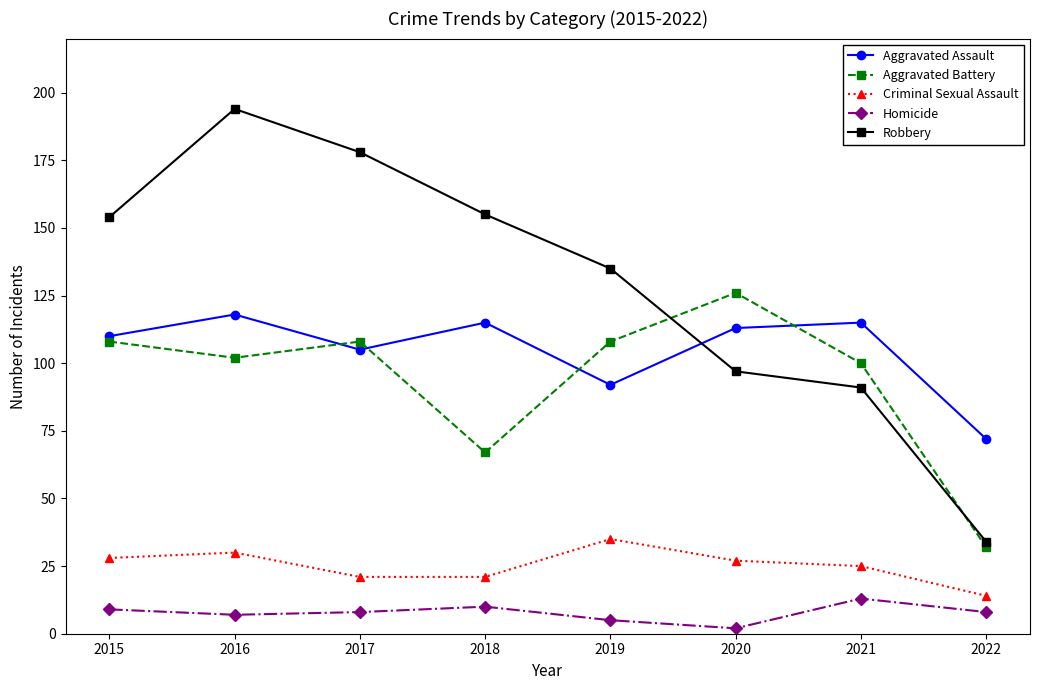

What is the sum of the Criminal Sexual Assault values at 2017 and 2019?

56